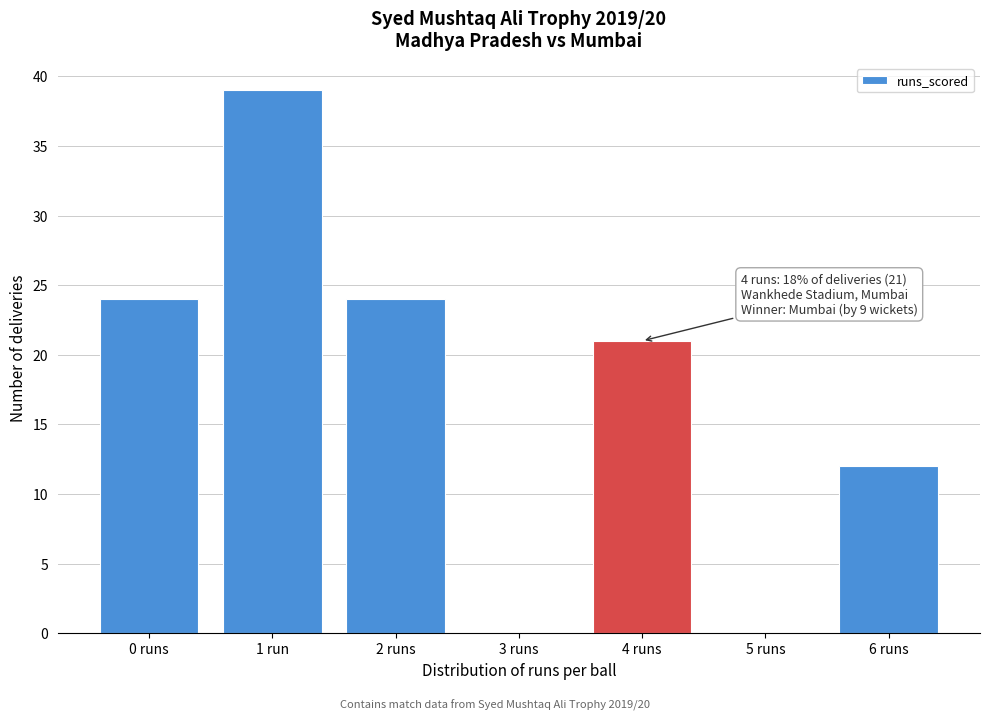

Reading left to right, what are all the values shown in this chart?

0 runs=24	1 run=39	2 runs=24	3 runs=0	4 runs=21	5 runs=0	6 runs=12